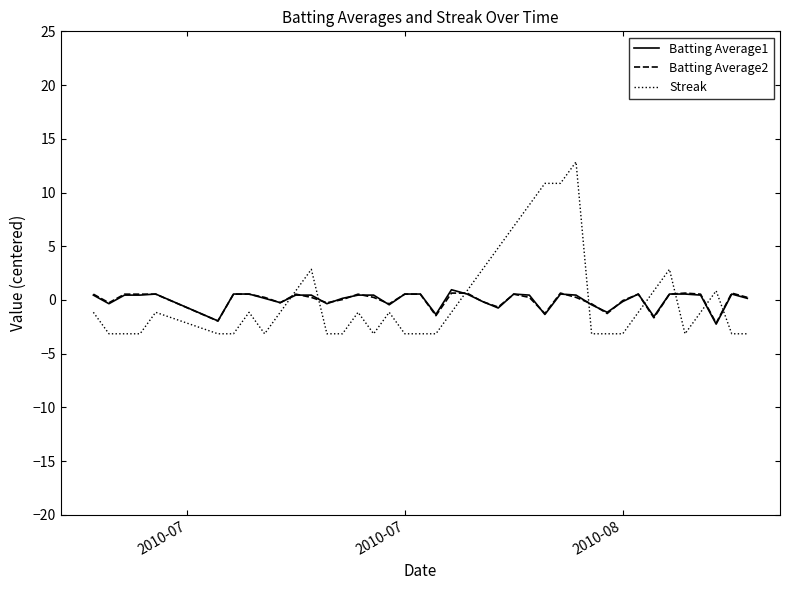

Which series has the largest range (max minus min)?

Streak